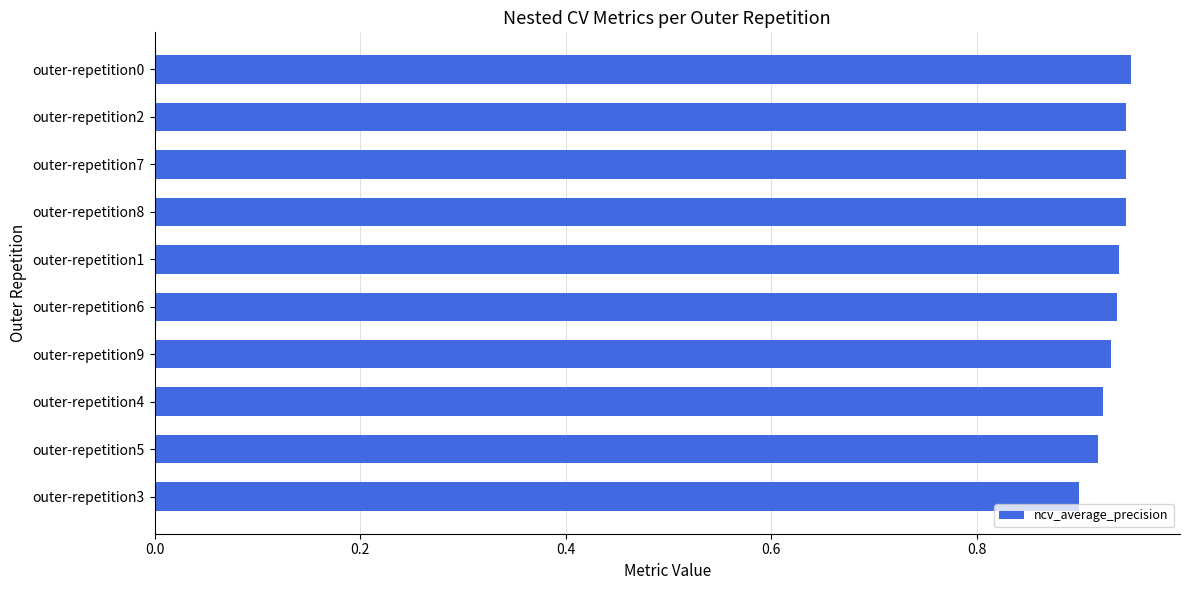

True or false: the data shows 0.4 at outer-repetition8.

False